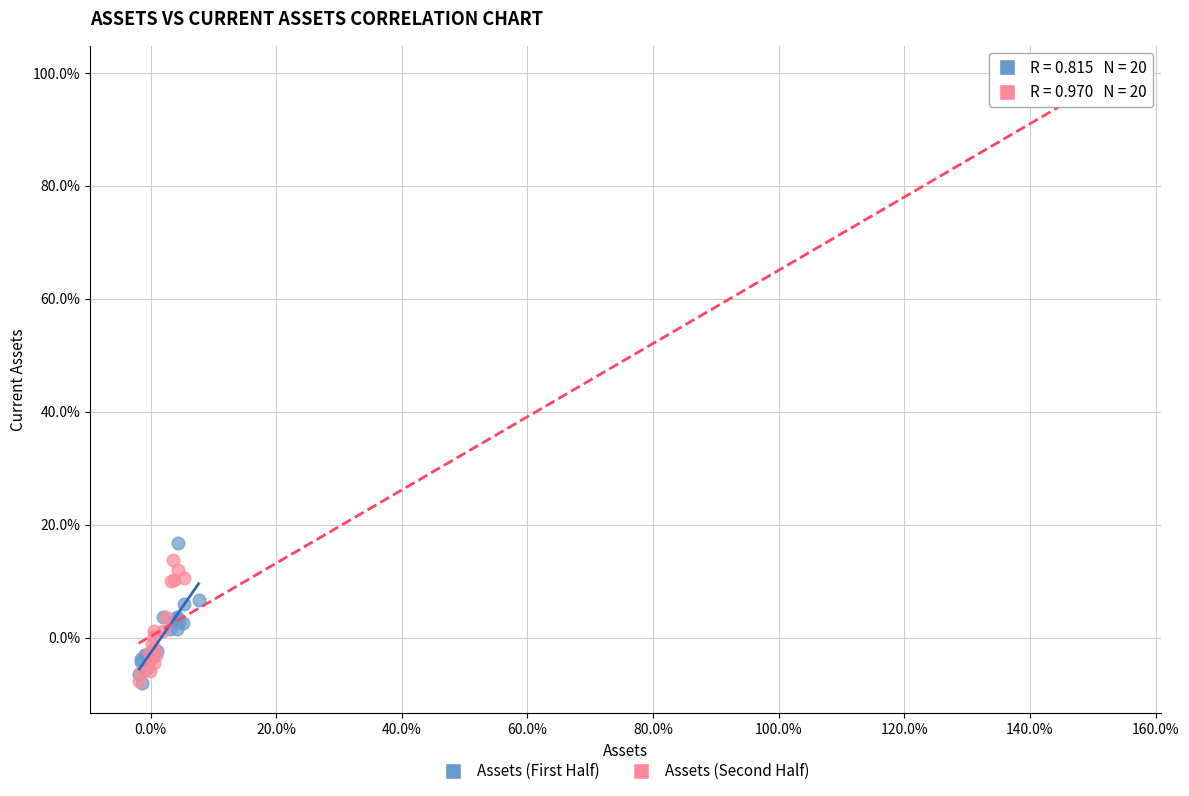

Which series contains the highest Y value?

Assets (Second Half)